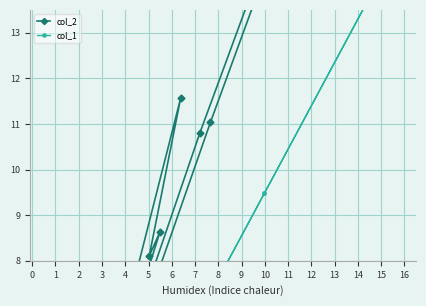

True or false: col_1 and col_2 intersect in this chart.

False